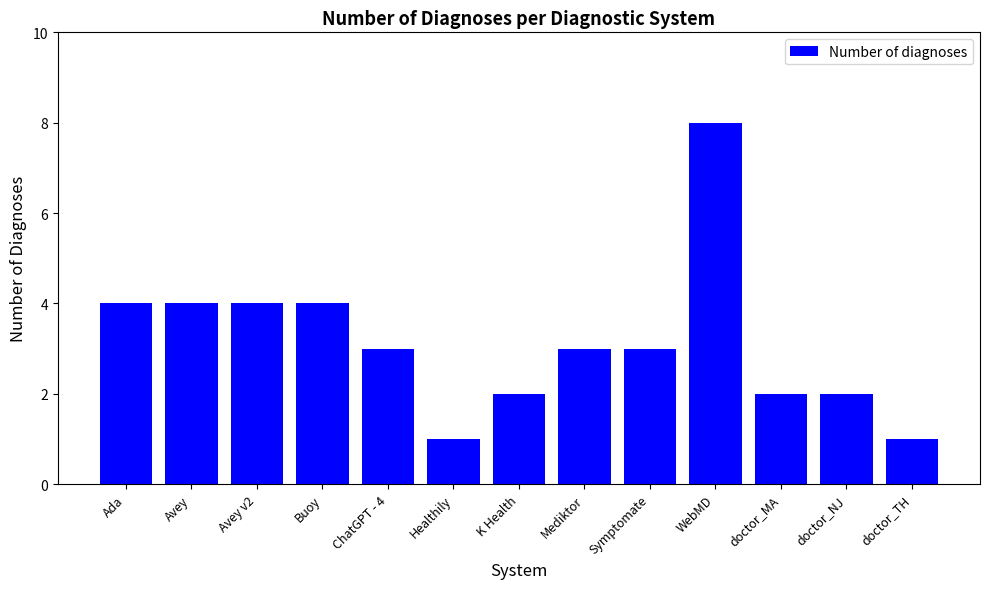

True or false: the data shows 2 at K Health.

True